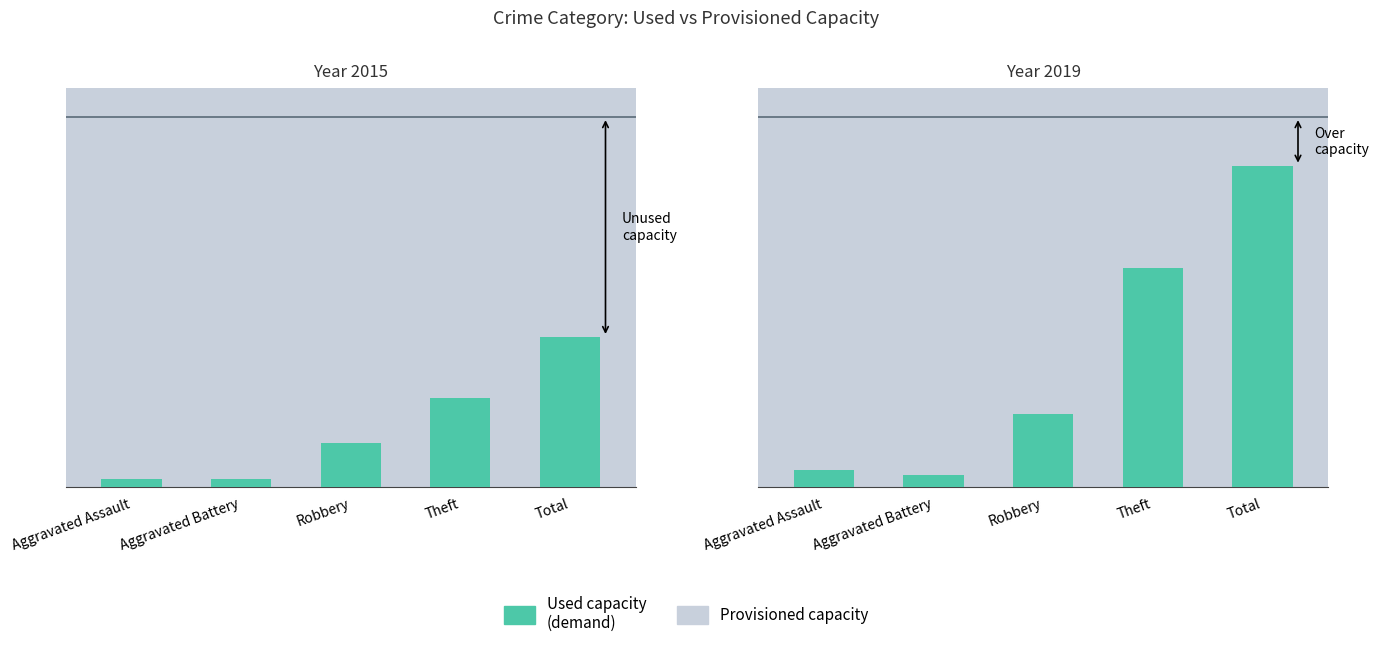

At which label does Used capacity (demand) 2015 reach its peak?

Total